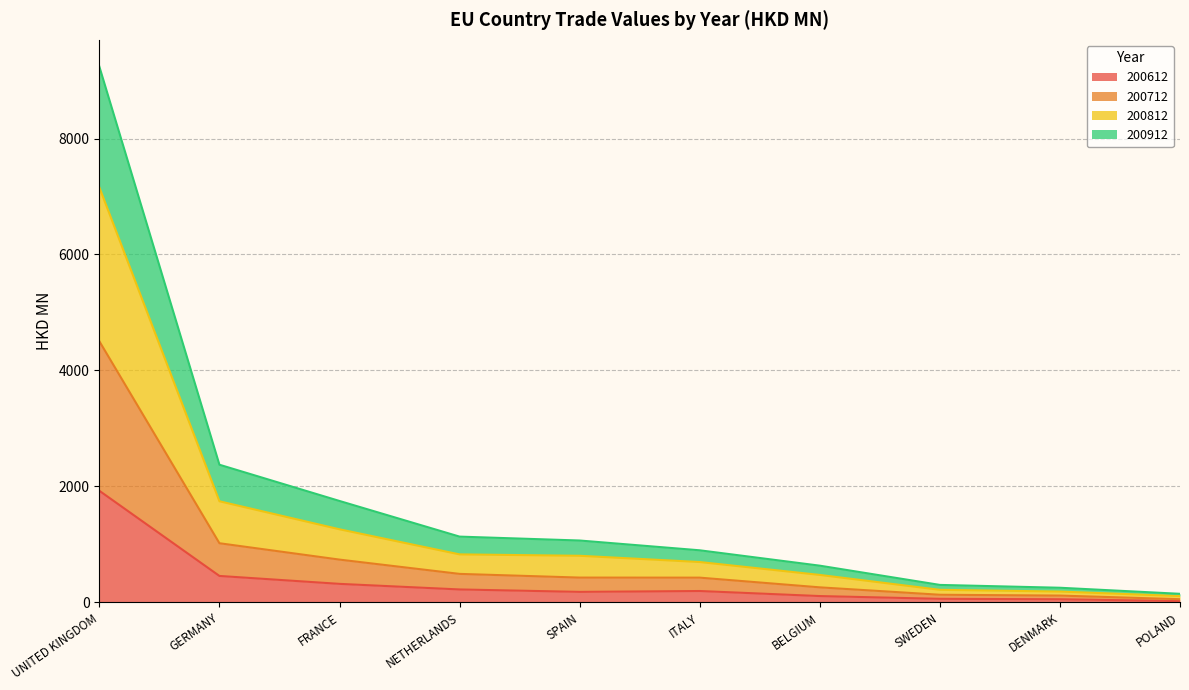

The value of 200812 at SPAIN is 535.0. True or false?

False